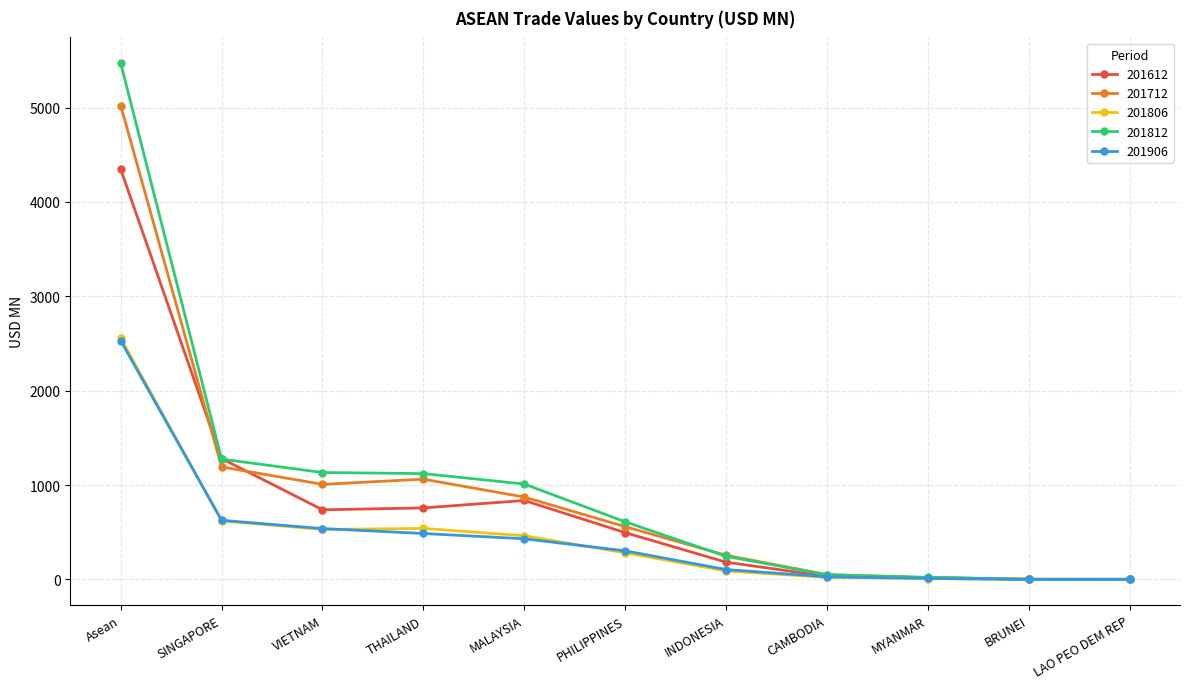

What is the total value across all series at THAILAND?

3968.5